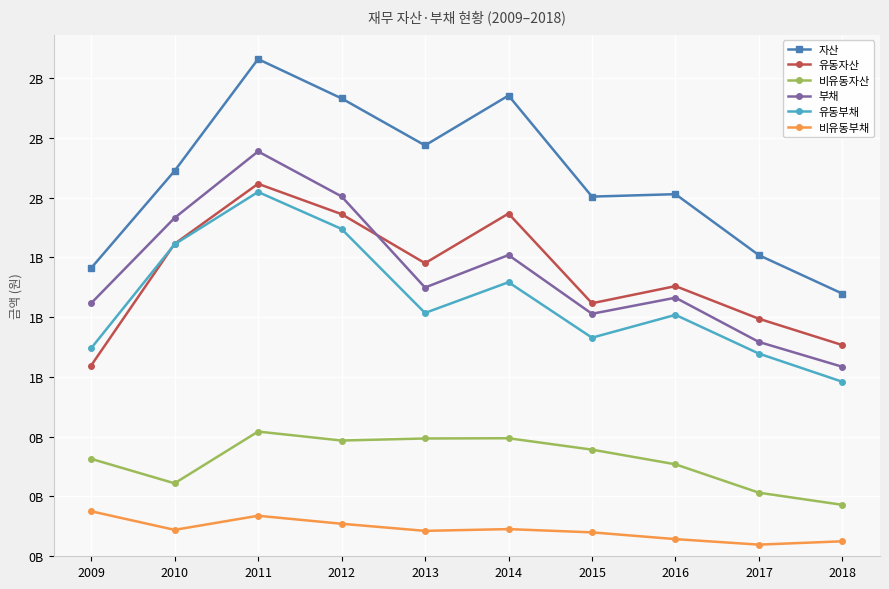

Between 2011 and 2015, which series saw the biggest shift?

부채